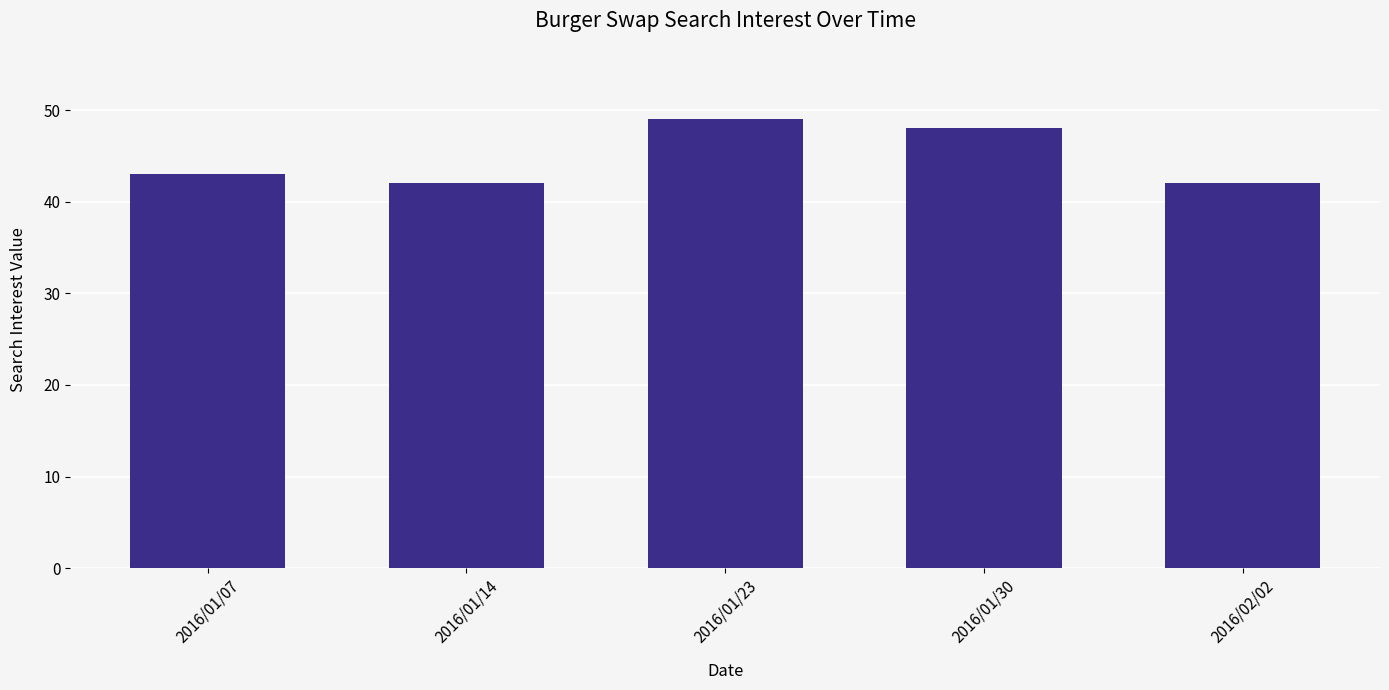

How many values are below 43?

2